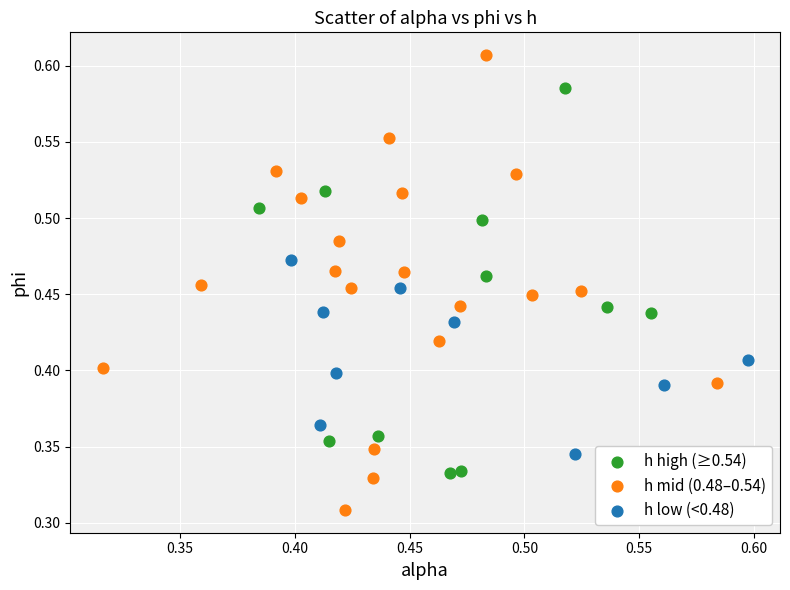

Which series has the widest spread of Y values?

h mid (0.48–0.54)